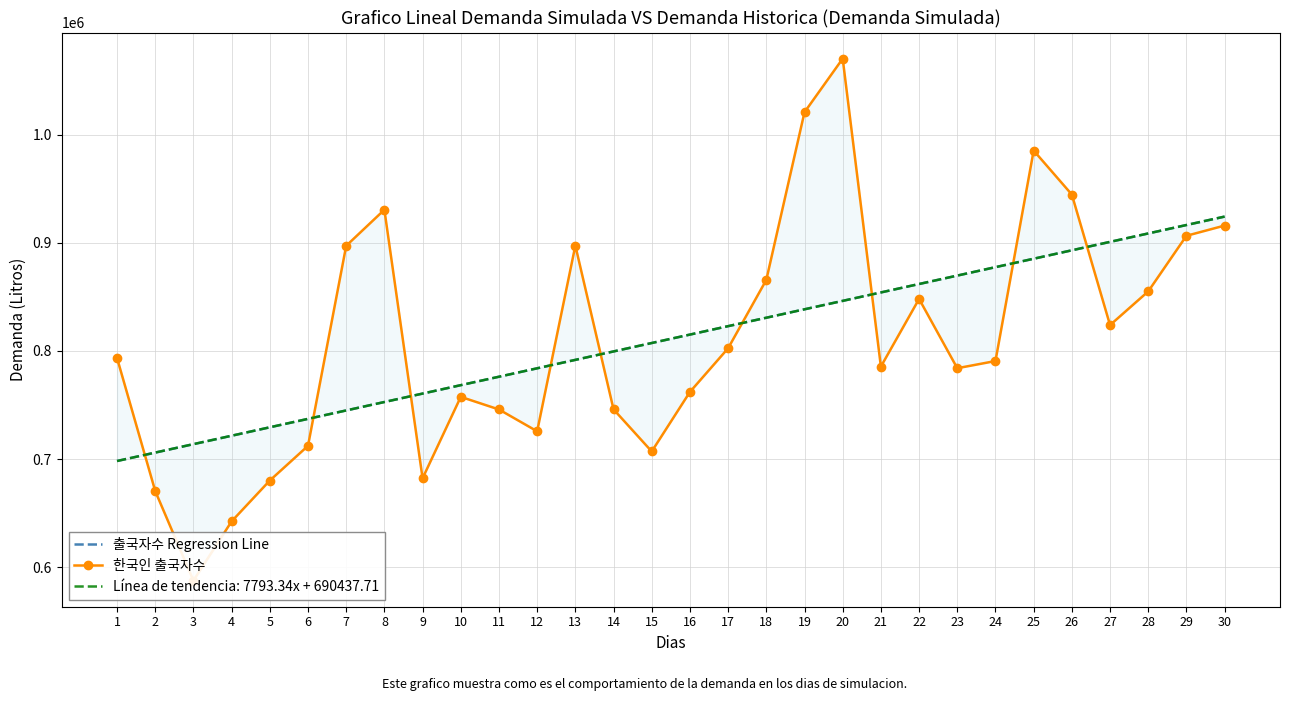

The value of 출국자수 Regression Line at 6 is 465083.5. True or false?

False